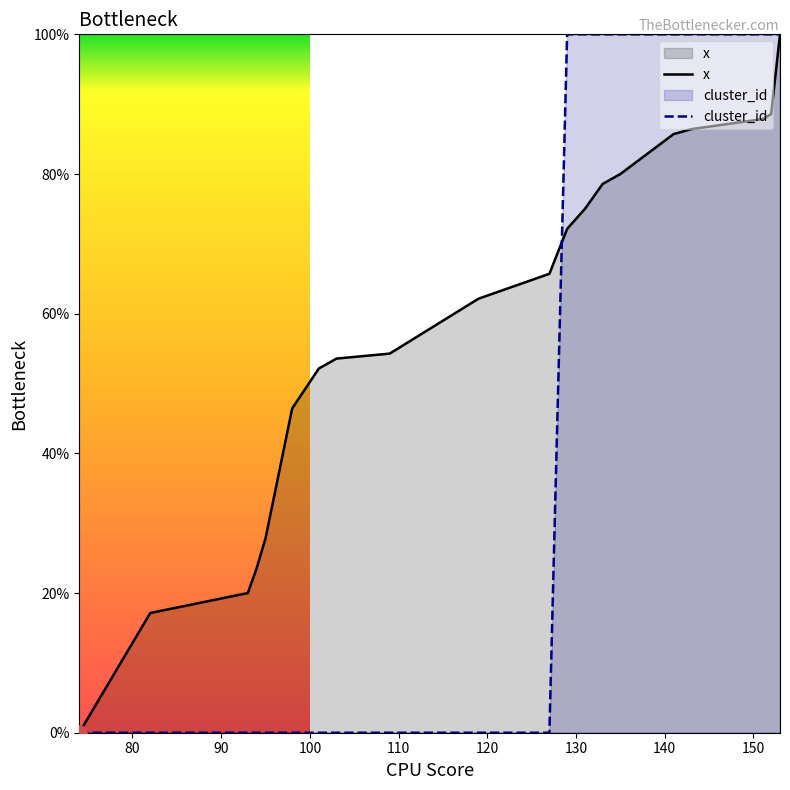

What are all the series names shown in the legend?

x, cluster_id